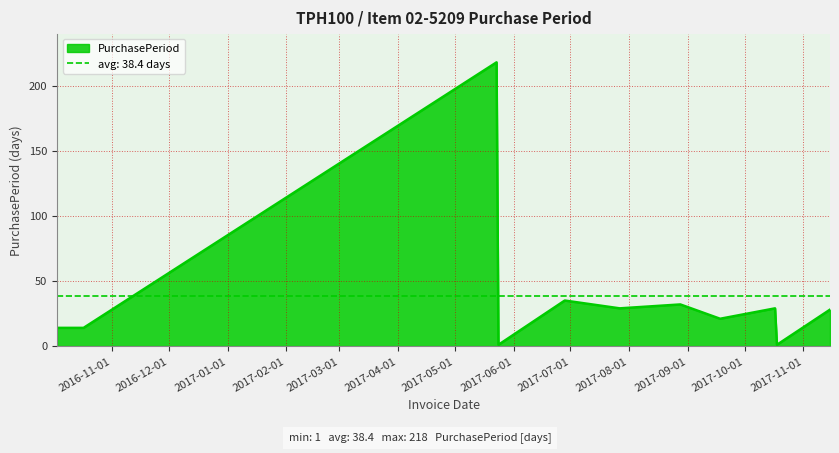

What is the value of the 11th point from the left?

28